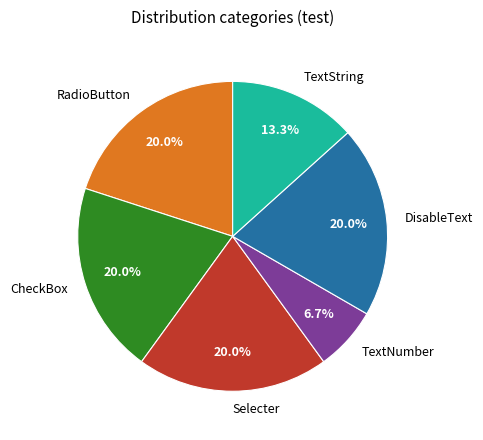

What is the smallest slice in the pie chart?

TextNumber